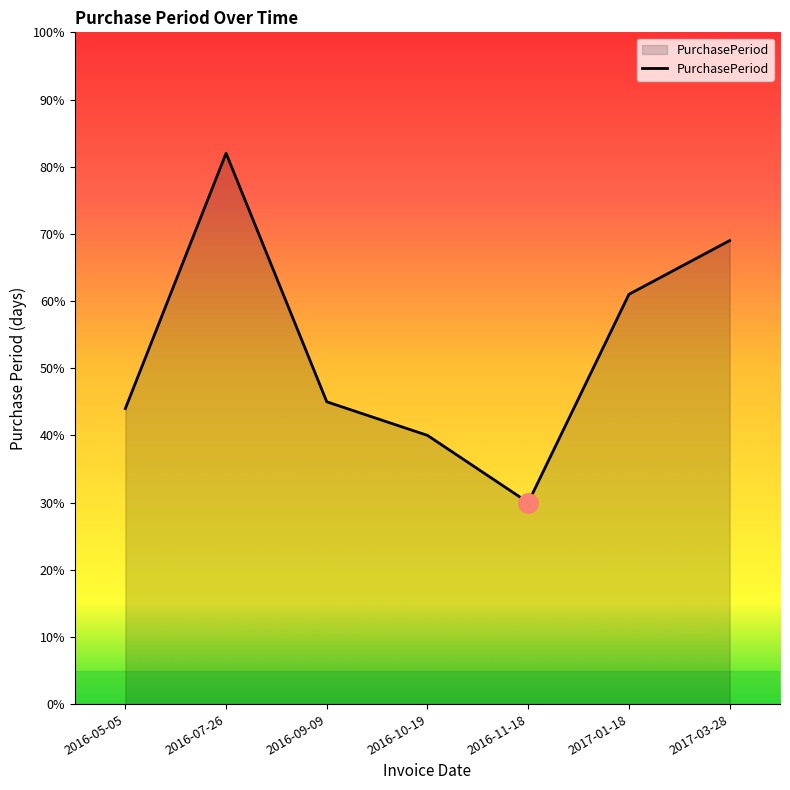

What is the minimum value shown in the chart?

30